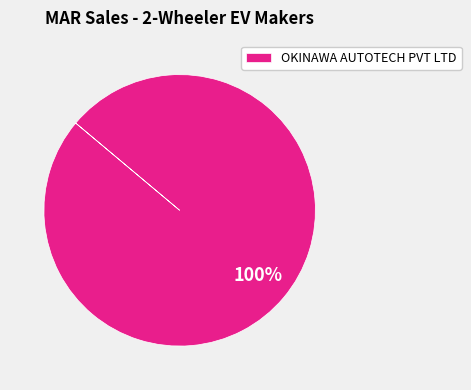

Rank the categories by value from lowest to highest.

OKINAWA AUTOTECH PVT LTD